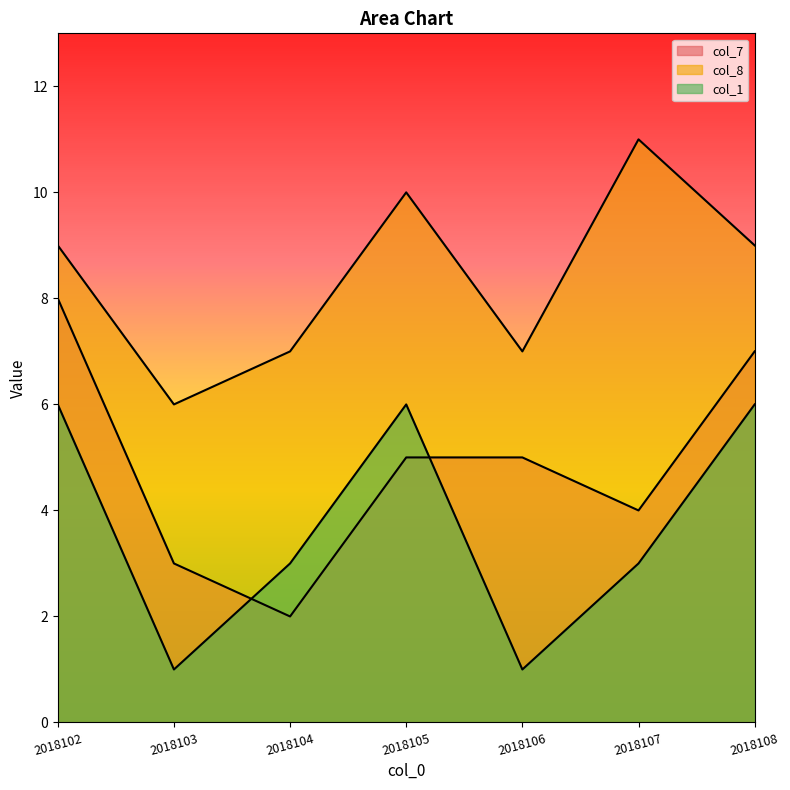

What is the value of the col_7 point at the 2nd from the left?

3